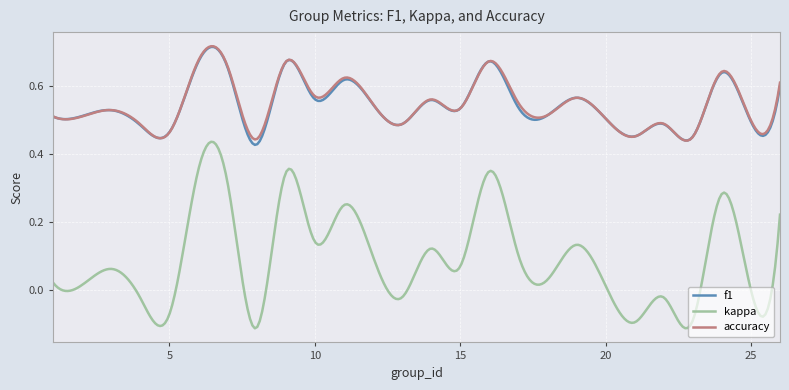

True or false: kappa and f1 cross at least once.

False